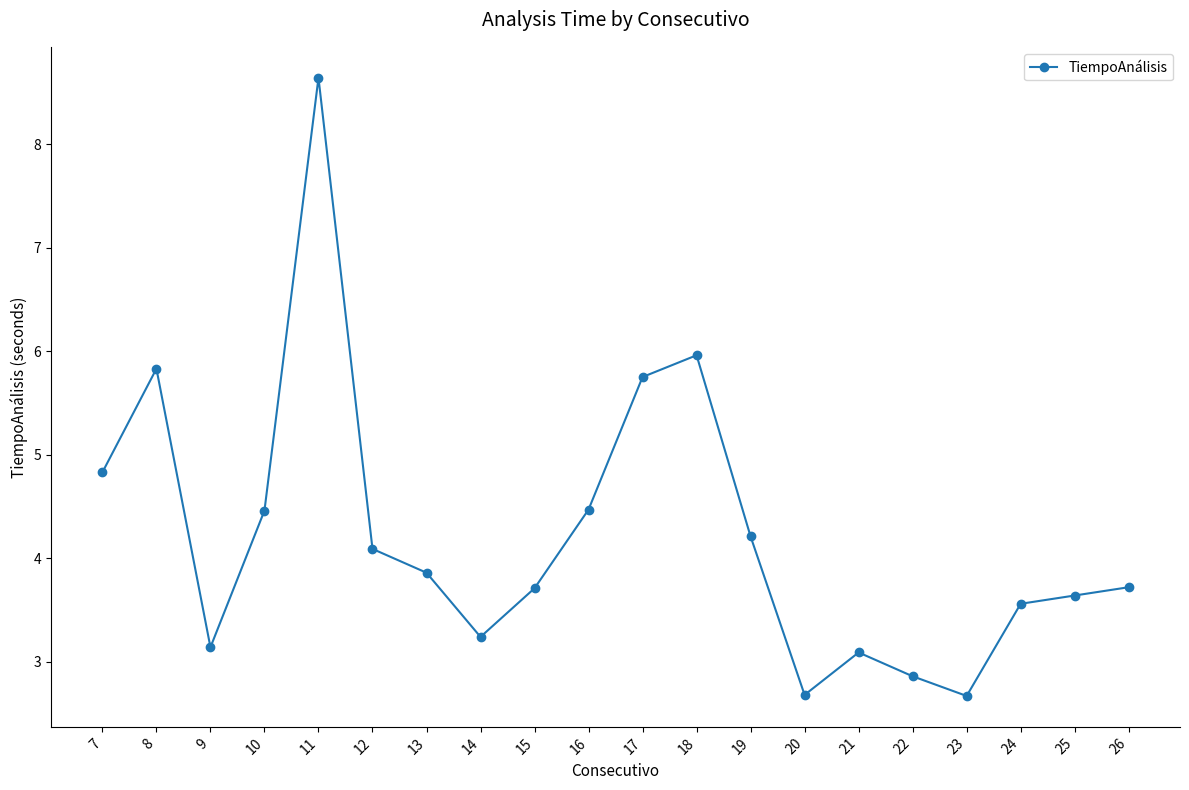

Is it true that the value at 18 is 6.0?

True